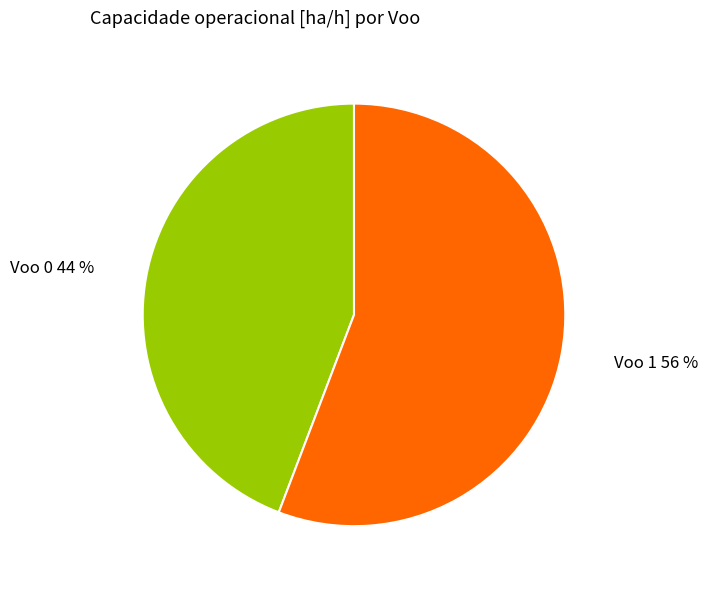

How many segments does this pie chart have?

2